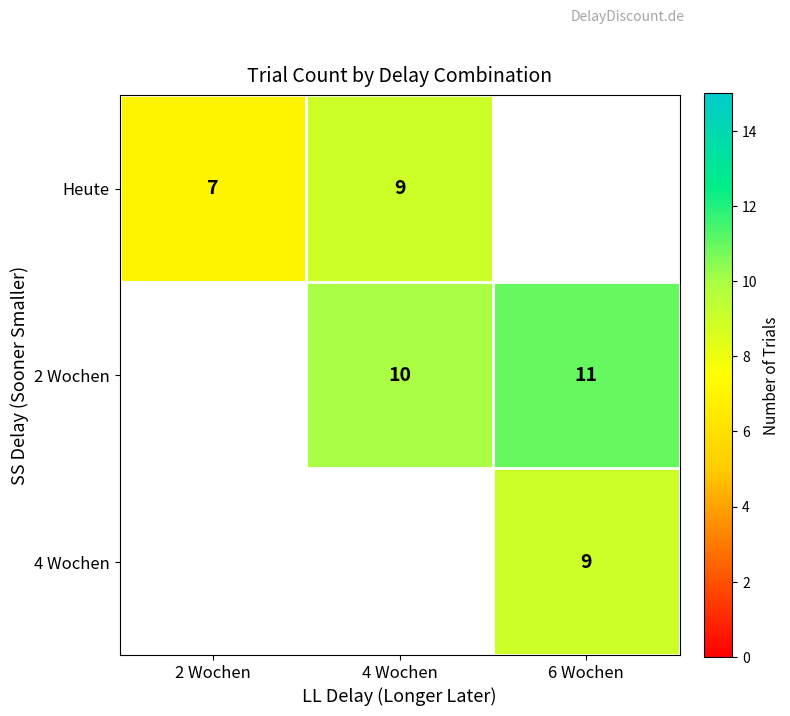

What is the sum of the 2 Wochen values at 4 Wochen and 6 Wochen?

21